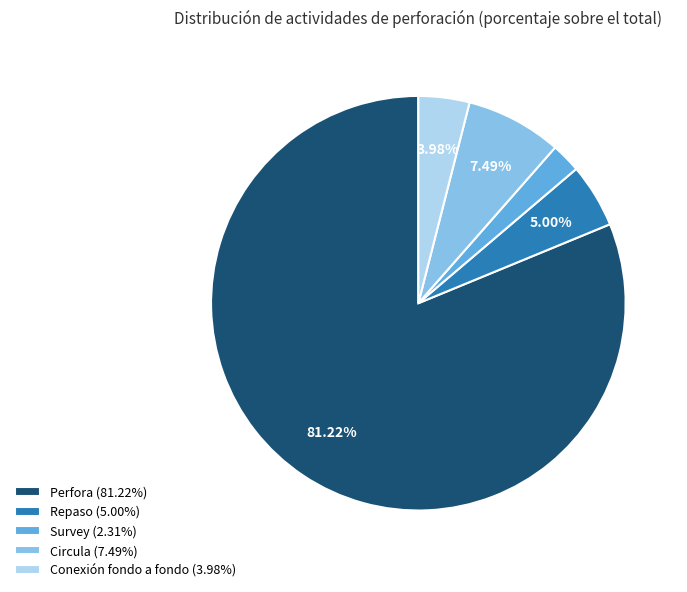

Is Repaso (5.00%) the majority of the pie?

No